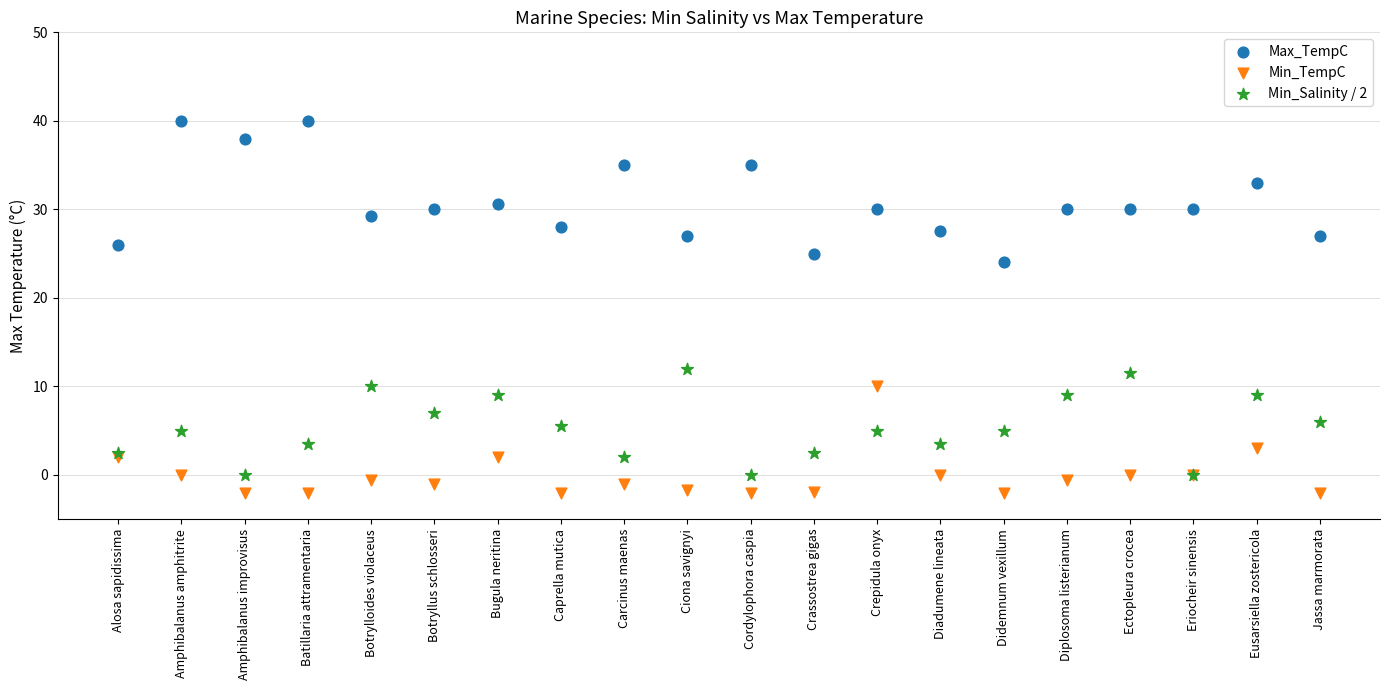

Which series reaches the maximum Y coordinate?

Max_TempC